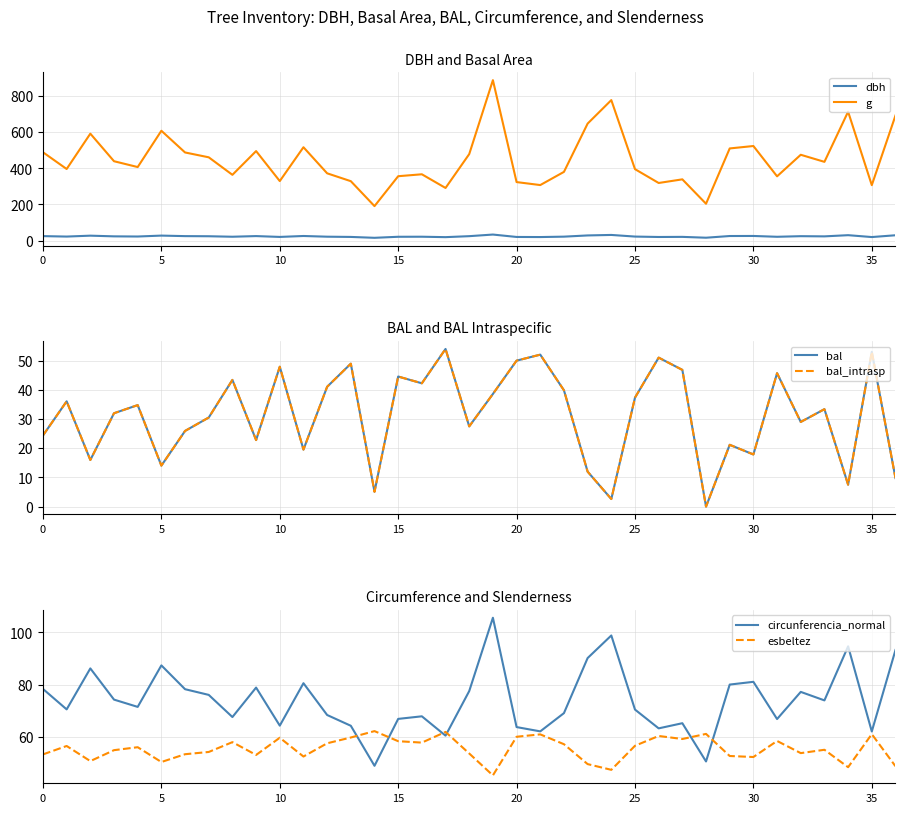

Reading left to right, list all the values displayed in this chart.

dbh: 24.9	22.5	27.4	23.6	22.8	27.8	24.9	24.2	21.5	25.1	20.5	25.6	21.8	20.5	15.6	21.3	21.6	19.3	24.7	33.6	20.3	19.8	22.0	28.7	31.5	22.4	20.1	20.8	16.1	25.5	25.8	21.3	24.6	23.6	30.1	19.8	29.7
g: 488.7	396.1	591.6	439.1	406.9	607.6	487.6	460.8	363.9	495.2	329.3	516.5	372.3	328.8	190.8	356.2	366.9	291.2	478.5	887.4	323.8	307.3	380.1	647.2	777.1	395.4	318.8	338.9	204.0	509.8	523.2	355.6	474.8	435.7	713.1	306.8	691.8
bal: 24.4	36.0	16.0	32.0	34.8	14.0	25.9	30.5	43.4	22.8	47.9	19.5	41.0	48.9	5.1	44.5	42.2	54.0	27.5	38.6	50.0	52.0	39.8	12.0	2.6	37.3	51.0	46.8	0.0	21.2	17.9	45.7	29.0	33.4	7.5	53.0	9.8
bal_intrasp: 24.4	36.0	16.0	32.0	34.8	14.0	25.9	30.5	43.4	22.8	47.9	19.5	41.0	48.9	5.1	44.5	42.2	54.0	27.5	38.6	50.0	52.0	39.8	12.0	2.6	37.3	51.0	46.8	0.0	21.2	17.9	45.7	29.0	33.4	7.5	53.0	9.8
circunferencia_normal: 78.4	70.5	86.2	74.3	71.5	87.4	78.3	76.1	67.6	78.9	64.3	80.6	68.4	64.3	49.0	66.9	67.9	60.5	77.5	105.6	63.8	62.1	69.1	90.2	98.8	70.5	63.3	65.3	50.6	80.0	81.1	66.8	77.2	74.0	94.7	62.1	93.2
esbeltez: 53.3	56.5	50.8	55.0	56.1	50.4	53.4	54.3	58.0	53.1	59.7	52.5	57.6	59.8	62.2	58.4	57.8	61.9	53.7	45.3	60.1	61.0	57.2	49.6	47.4	56.6	60.4	59.2	61.2	52.7	52.3	58.5	53.8	55.1	48.4	61.1	48.8